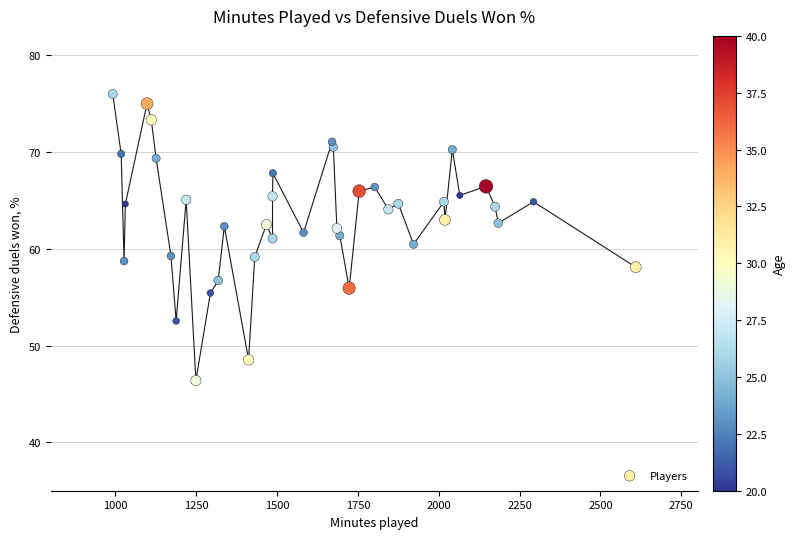

What is the range of Y values (max minus min)?

29.6